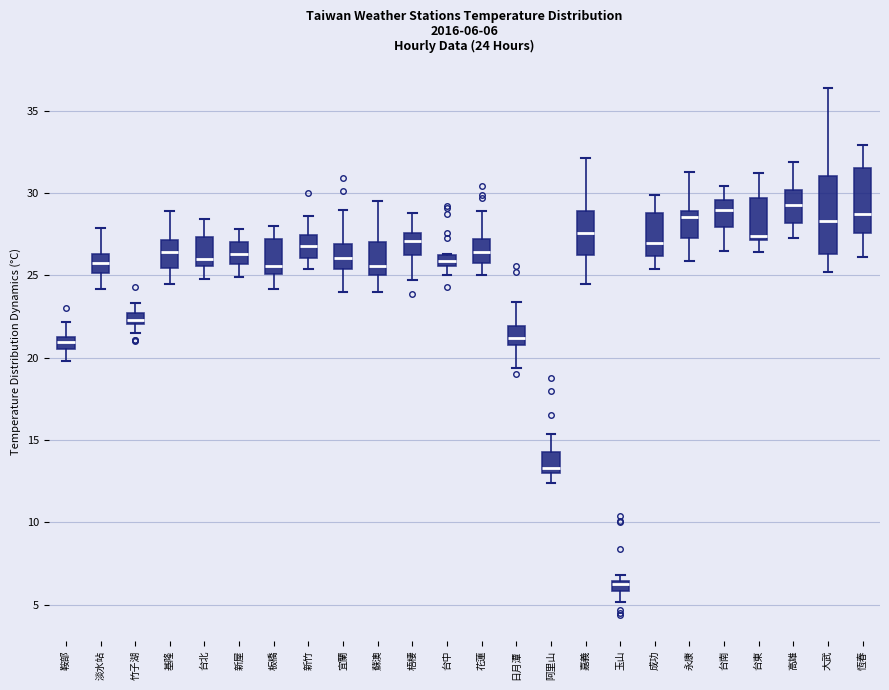

Comparing the boxes themselves (not the whiskers), which one is the tallest?

大武